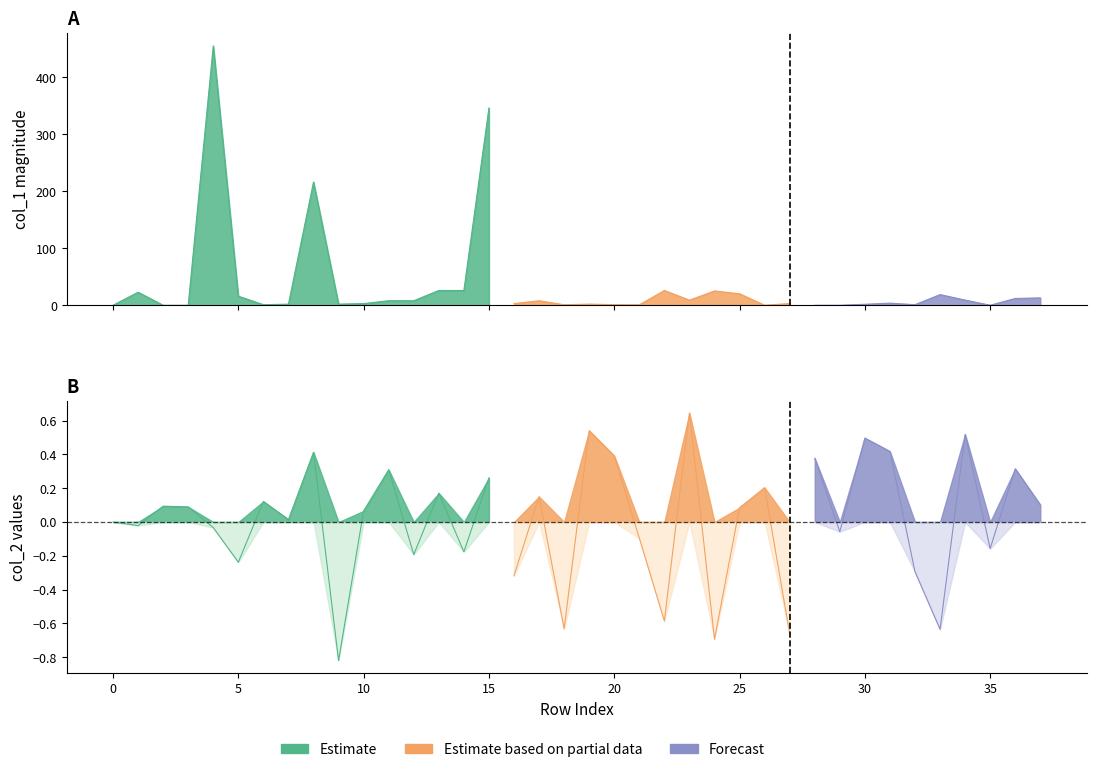

Is it true that col_1_abs equals 0.1 at 29?

True